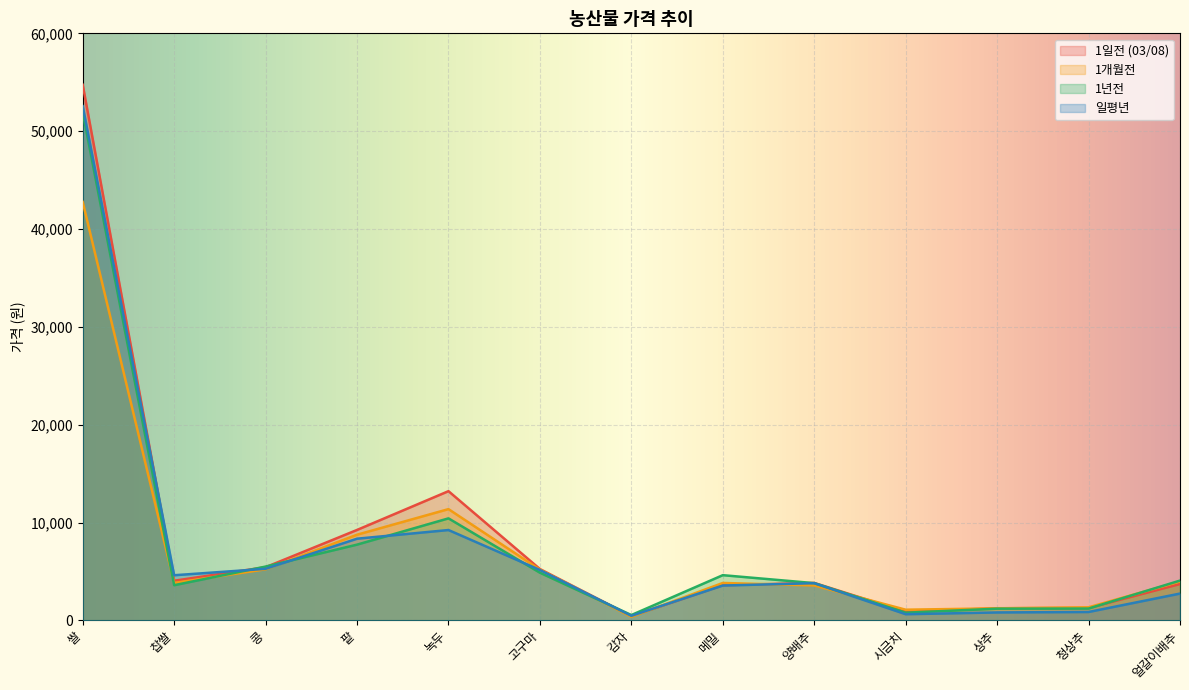

How many lines are shown in the chart?

4